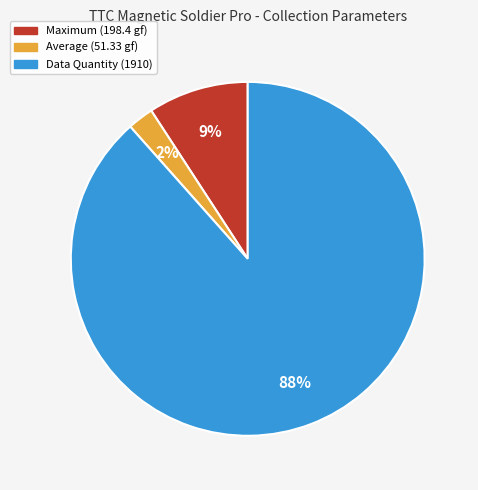

To the nearest percent, what is the average slice percentage?

33%